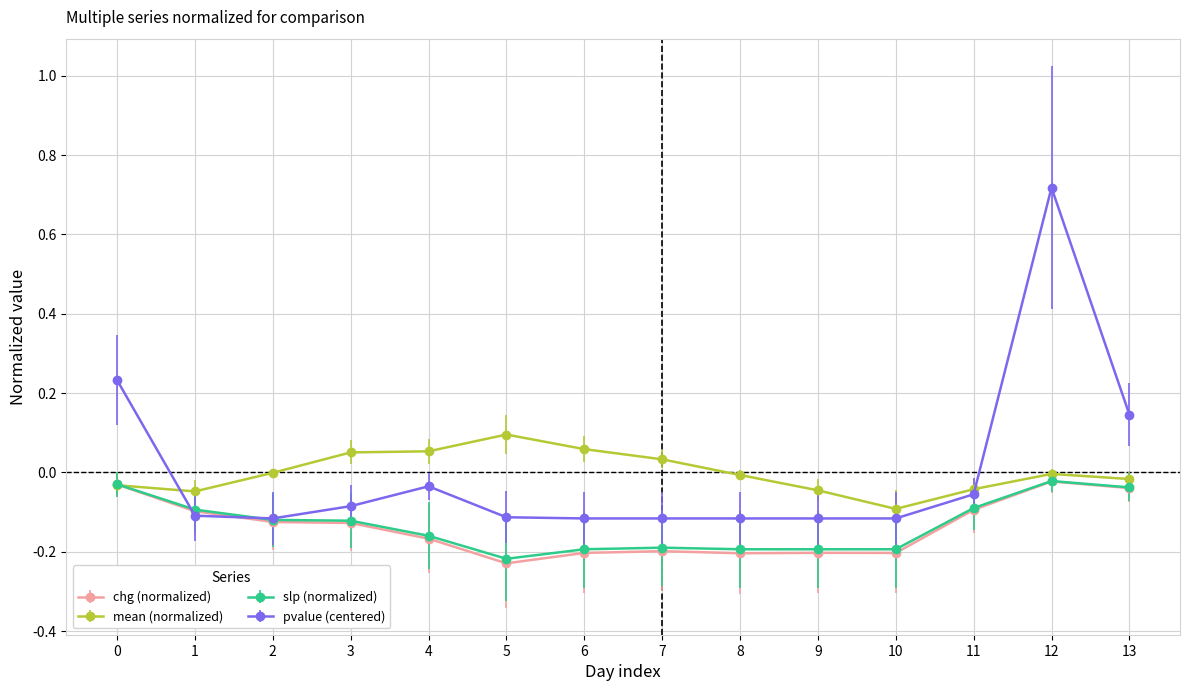

At which category does the chart reach its peak across all series?

12